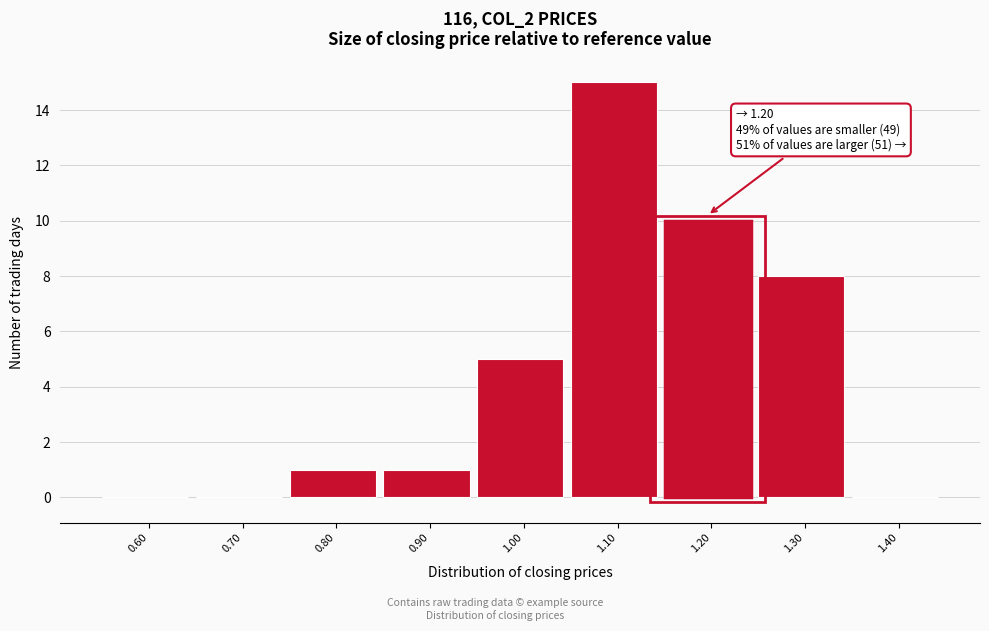

Reading right to left, extract all data points from this chart.

1.40=0	1.30=8	1.20=10	1.10=15	1.00=5	0.90=1	0.80=1	0.70=0	0.60=0